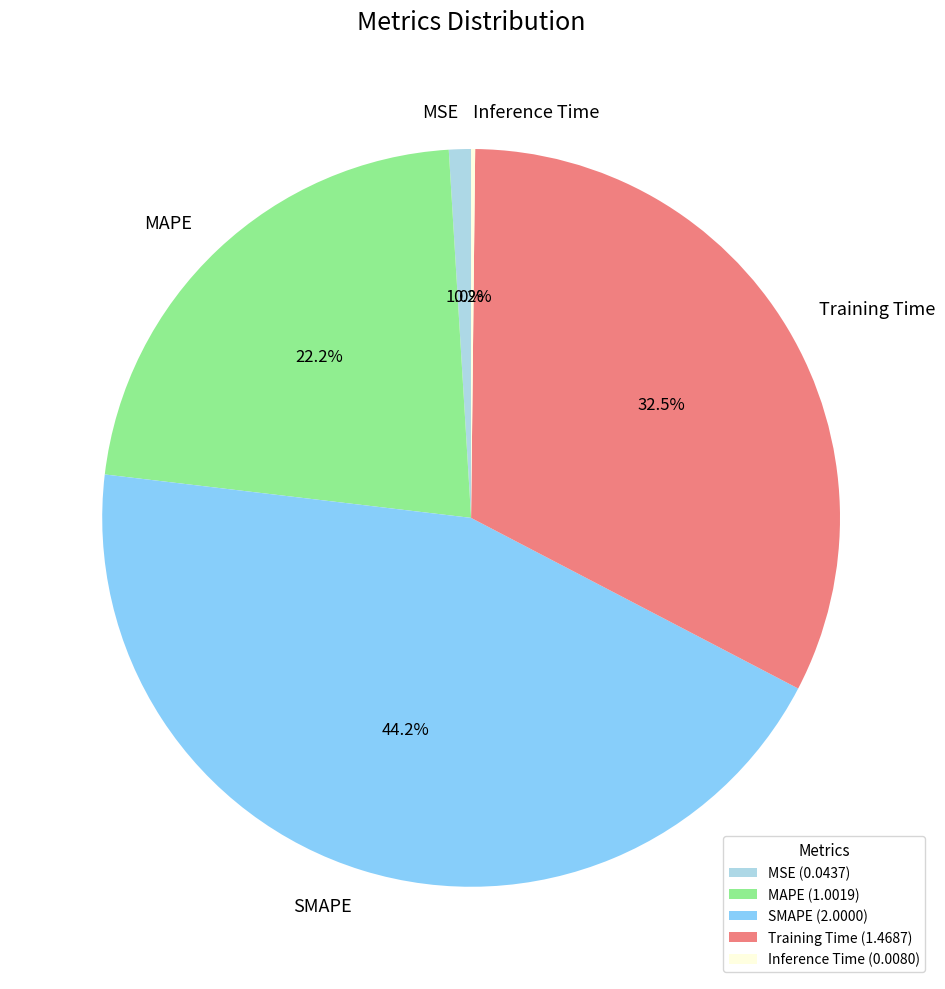

Is there a majority slice in this chart?

No